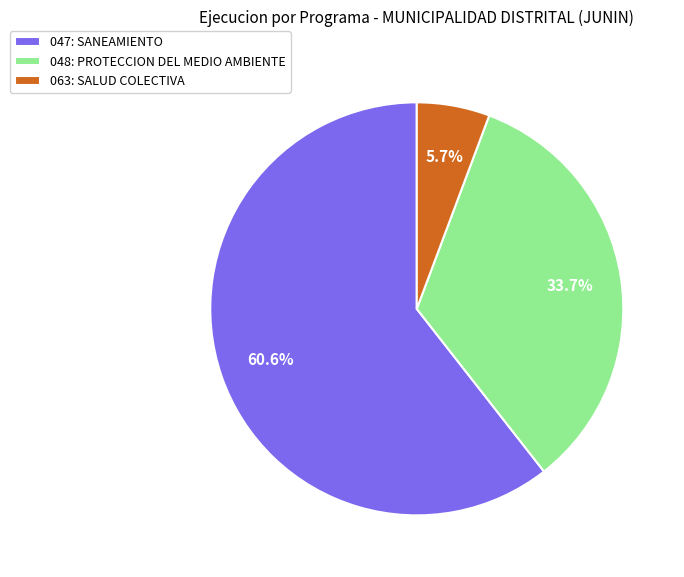

What is the ratio of the value at 063: SALUD COLECTIVA to the value at 048: PROTECCION DEL MEDIO AMBIENTE?

0.2